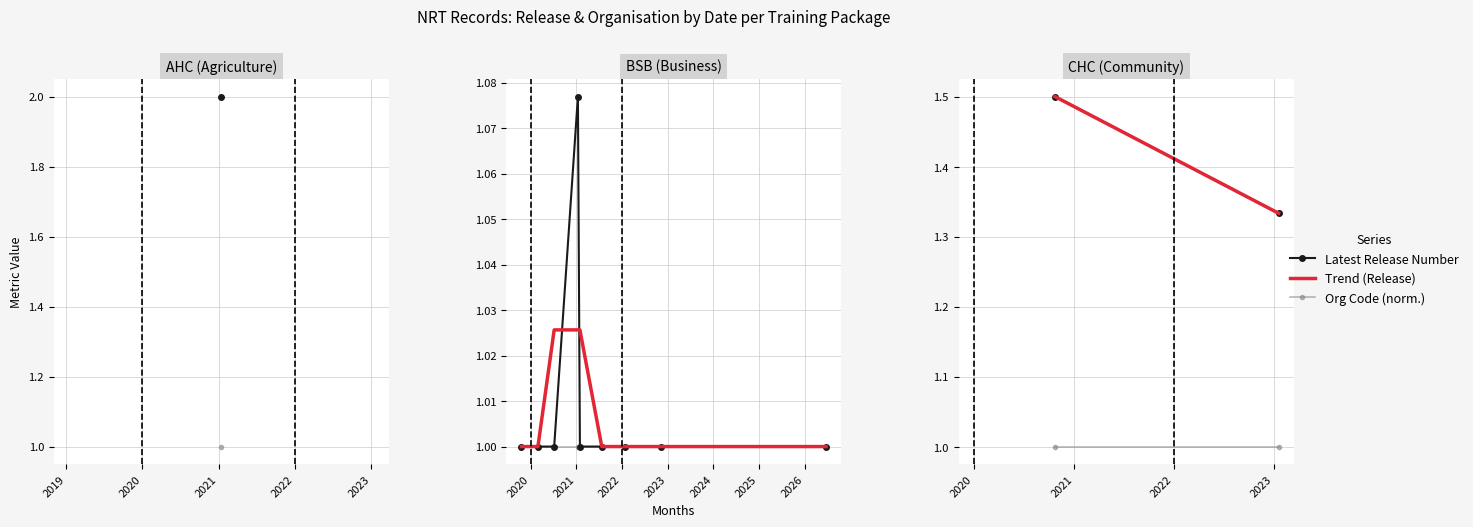

Which series has the largest range (max minus min)?

Latest Release Number